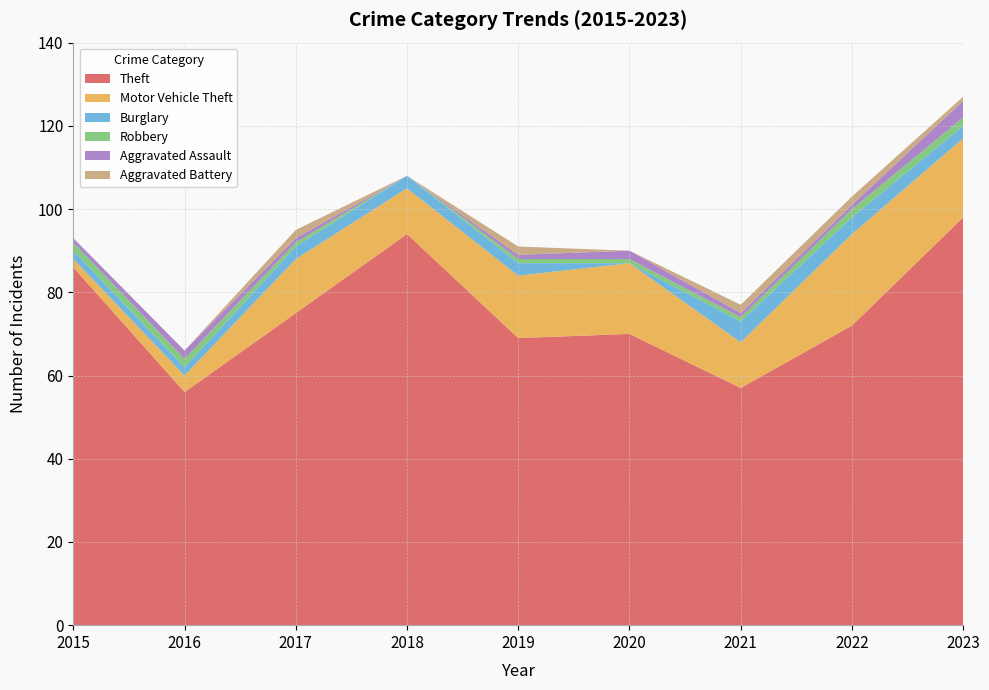

Reading left to right, list all the values displayed in this chart.

Theft: 2015=86	2016=56	2017=75	2018=94	2019=69	2020=70	2021=57	2022=72	2023=98
Motor Vehicle Theft: 2015=2	2016=4	2017=13	2018=11	2019=15	2020=17	2021=11	2022=22	2023=19
Burglary: 2015=2	2016=2	2017=3	2018=3	2019=3	2020=0	2021=5	2022=4	2023=3
Robbery: 2015=2	2016=2	2017=1	2018=0	2019=1	2020=1	2021=1	2022=2	2023=2
Aggravated Assault: 2015=1	2016=2	2017=1	2018=0	2019=1	2020=2	2021=1	2022=1	2023=4
Aggravated Battery: 2015=0	2016=0	2017=2	2018=0	2019=2	2020=0	2021=2	2022=2	2023=1